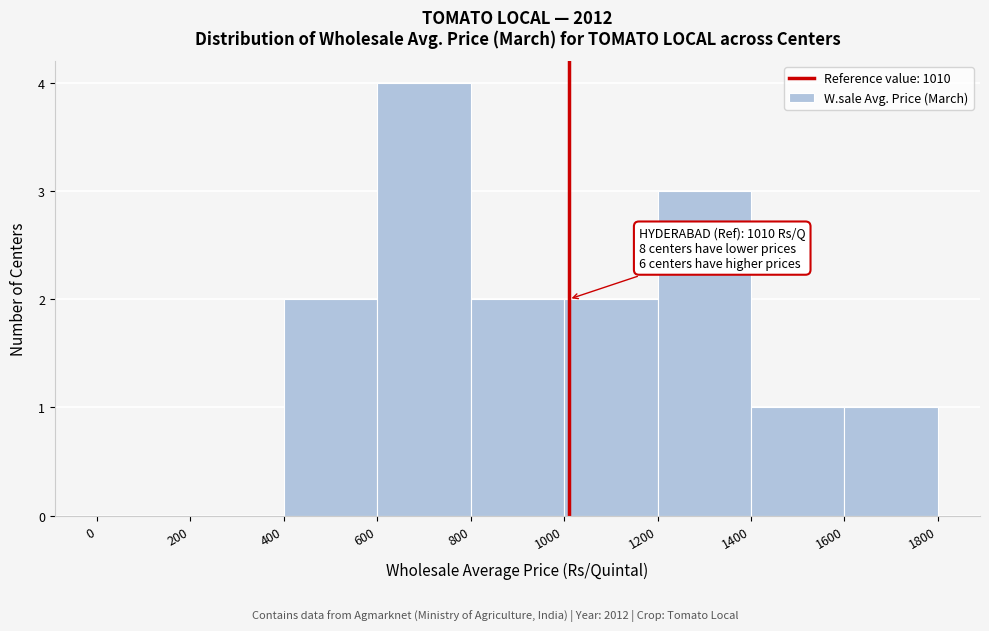

Over which range of the x-axis is the bar tallest?

600 to 800